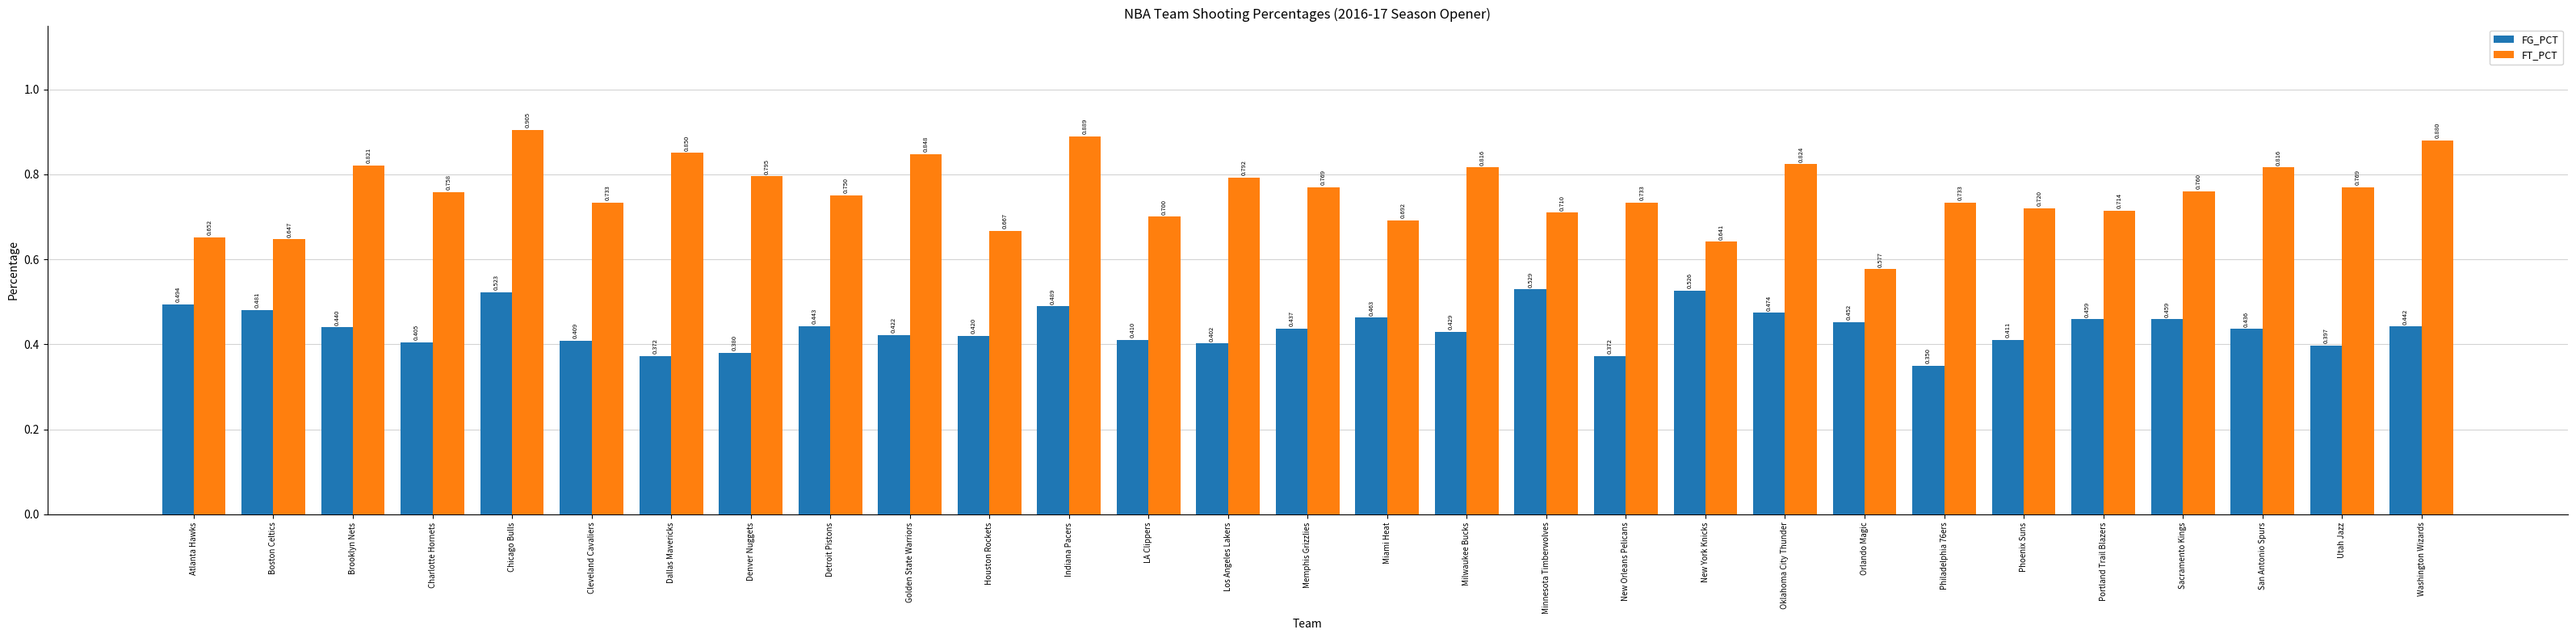

Rank the series by their maximum value, from highest to lowest.

FT_PCT, FG_PCT